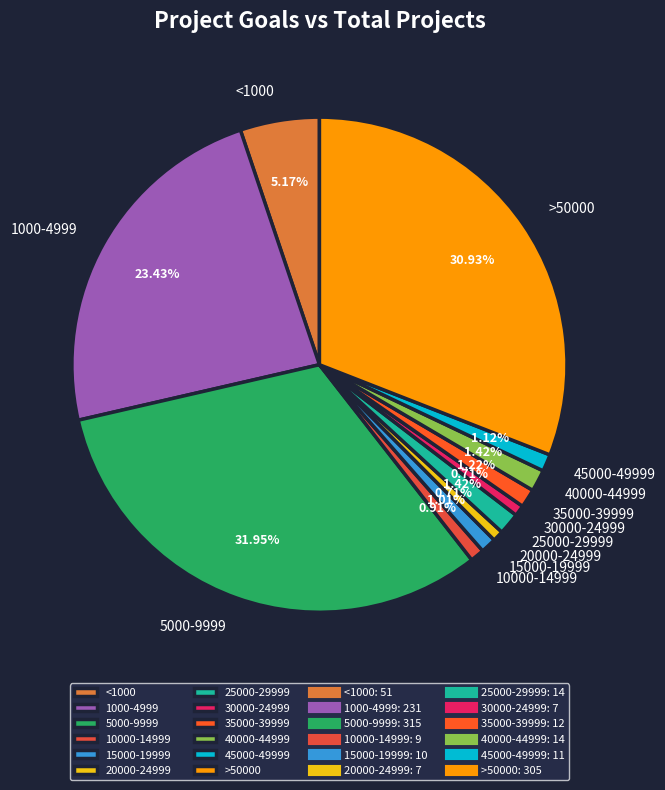

To the nearest percent, what percentage of the pie is 10000-14999?

1%